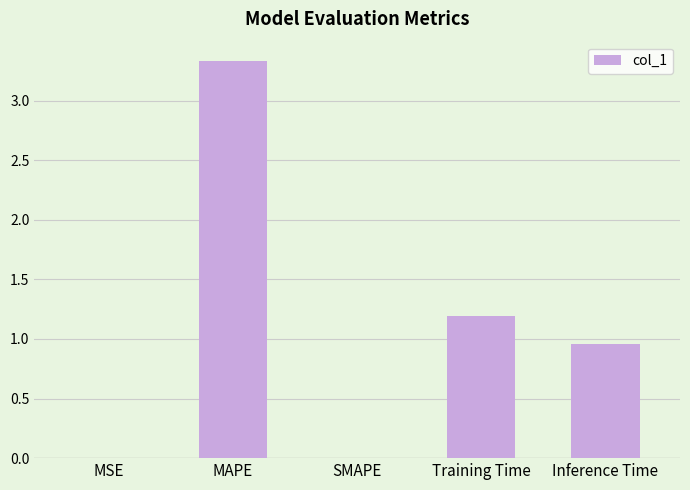

The chart shows a value of 5.2 at MAPE. True or false?

False